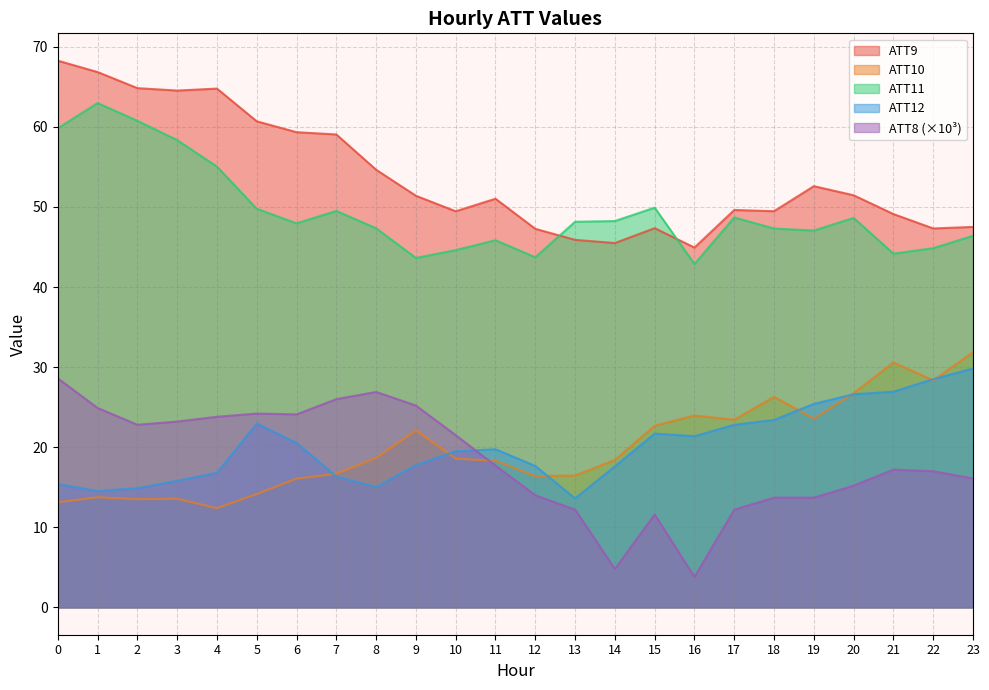

Rank the series at 14 from lowest to highest value.

ATT8 (×10³), ATT12, ATT10, ATT9, ATT11